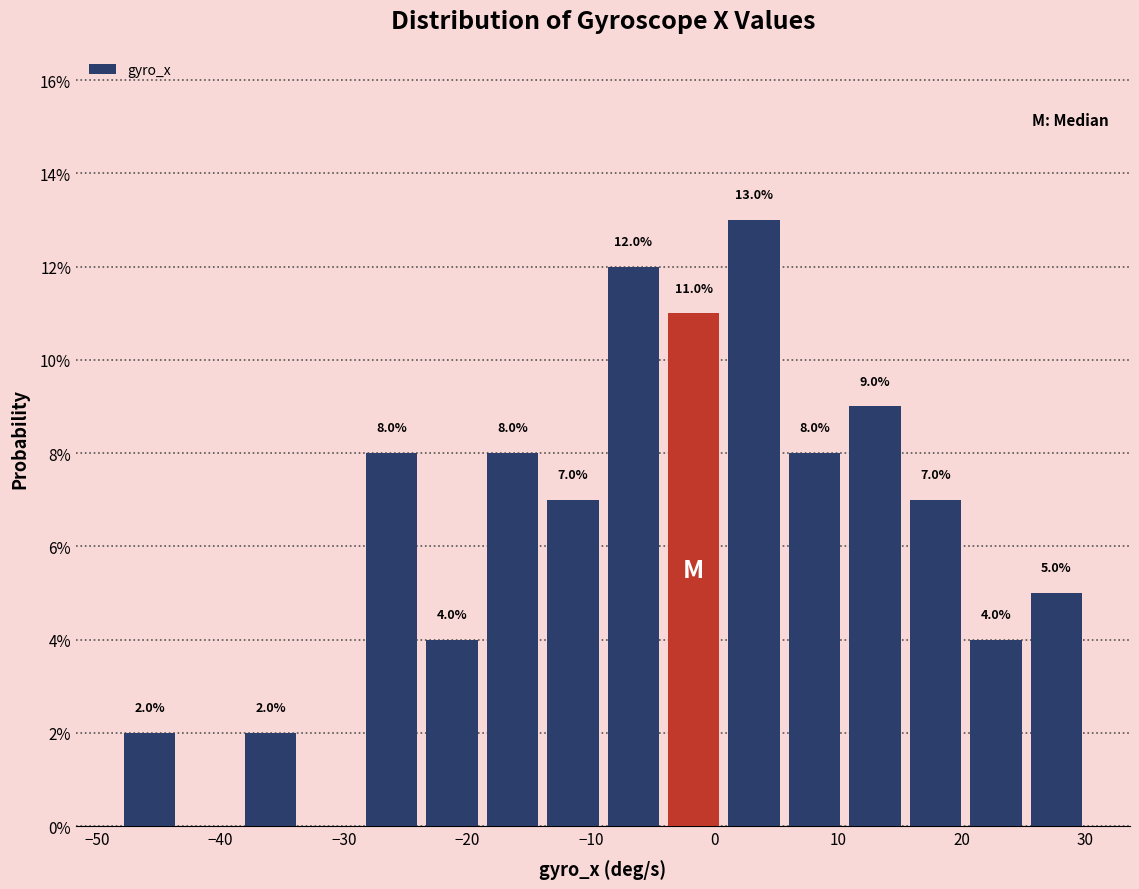

Which range on the x-axis has the tallest bar?

1 to 6